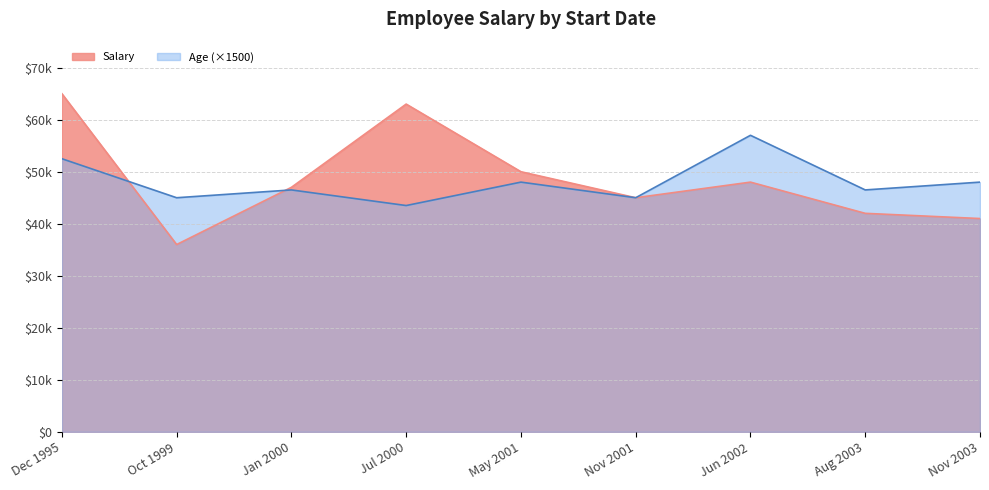

At which category does the chart reach its peak across all series?

Dec 1995